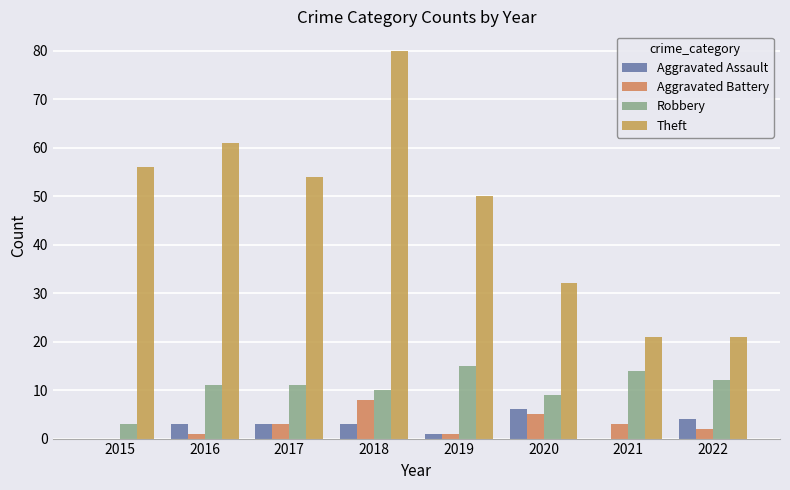

At which label is Theft closest to 50?

2019